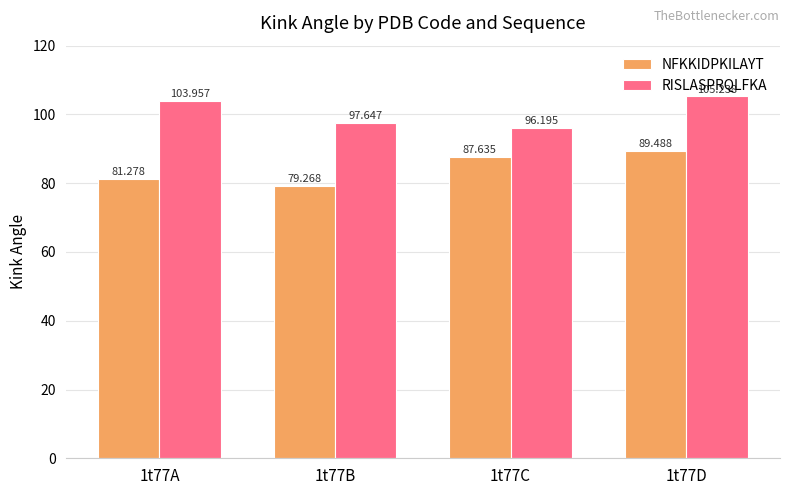

What is the difference between the RISLASPRQLFKA values at 1t77A and 1t77B?

6.3